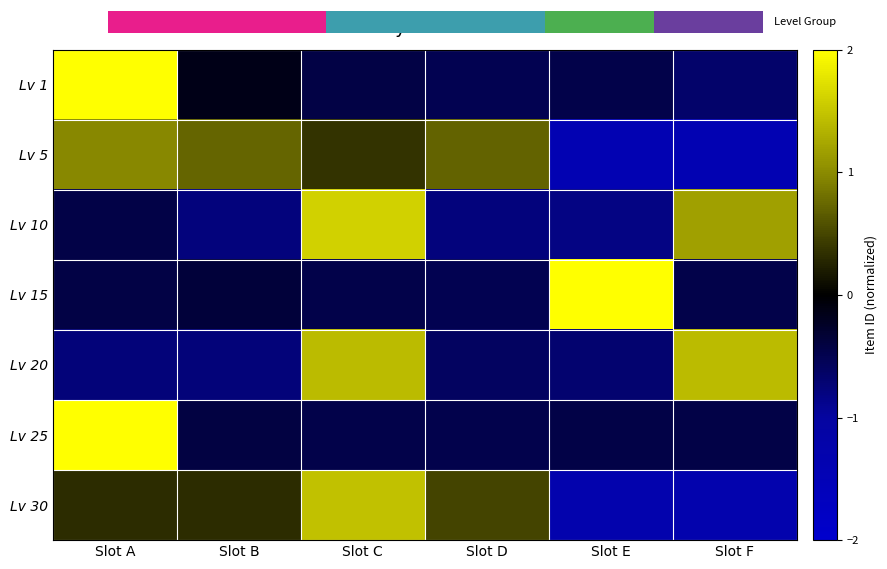

The value of Lv 20 at Slot D is -0.9. True or false?

False